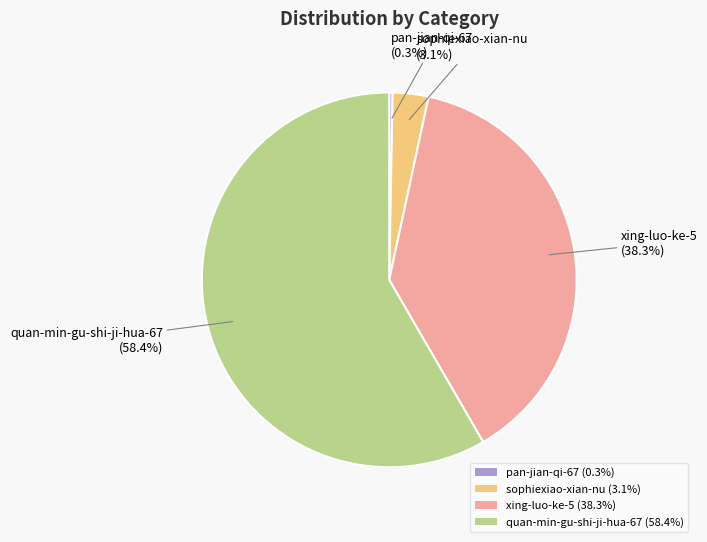

Which has a higher value, xing-luo-ke-5 (38.3%) or quan-min-gu-shi-ji-hua-67 (58.4%)?

quan-min-gu-shi-ji-hua-67 (58.4%)